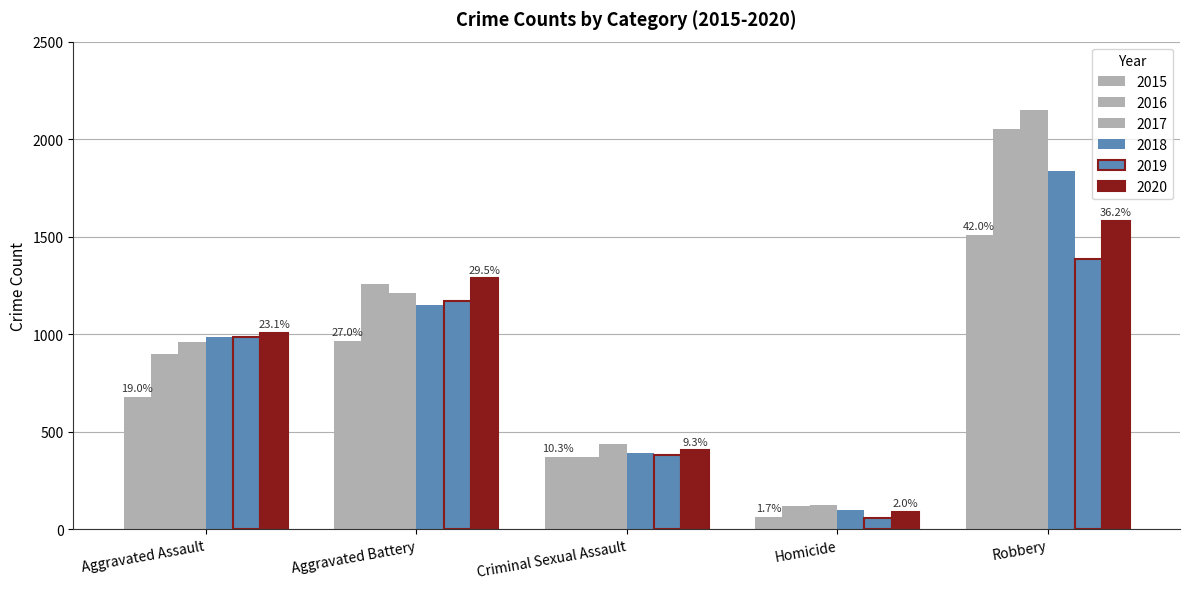

What is the highest value of the 2020 series?

1579